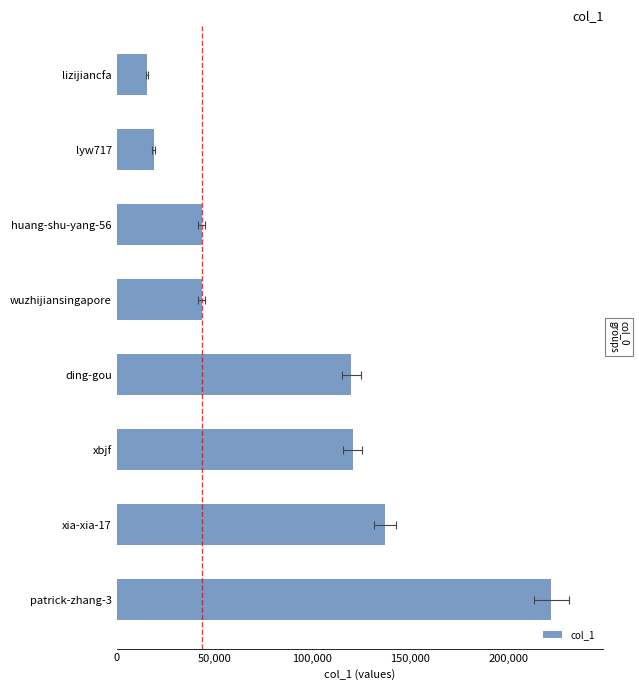

What is the maximum value shown in the chart?

221987